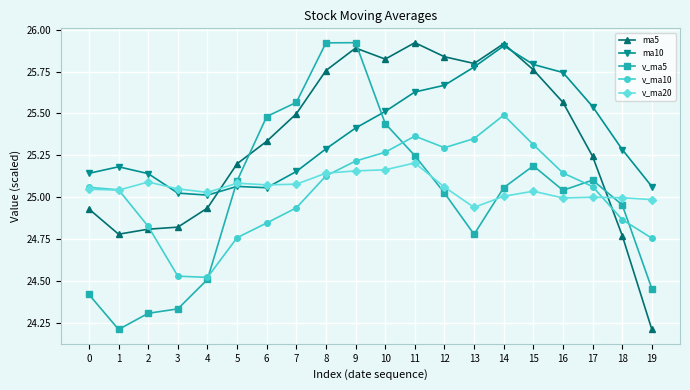

True or false: v_ma20 and v_ma10 intersect in this chart.

True